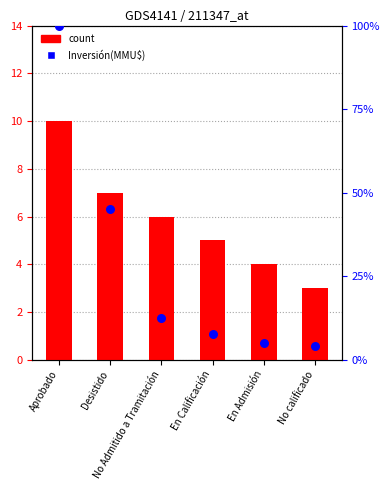

Is the value of count at En Calificación greater than the value of Inversión(MMU$) at Desistido?

No